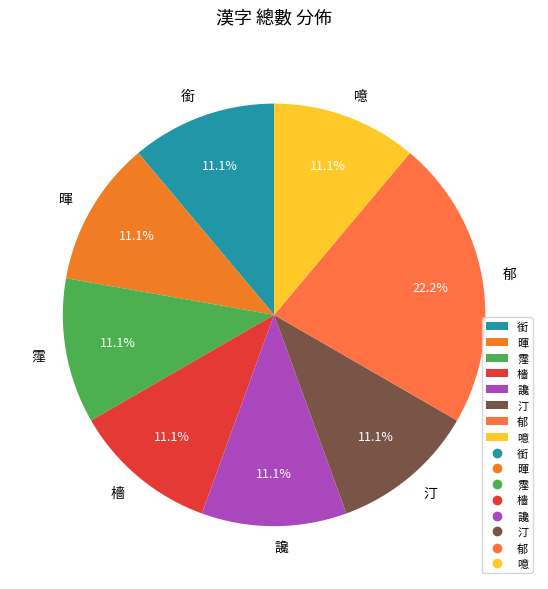

How many slices are in this pie chart?

8